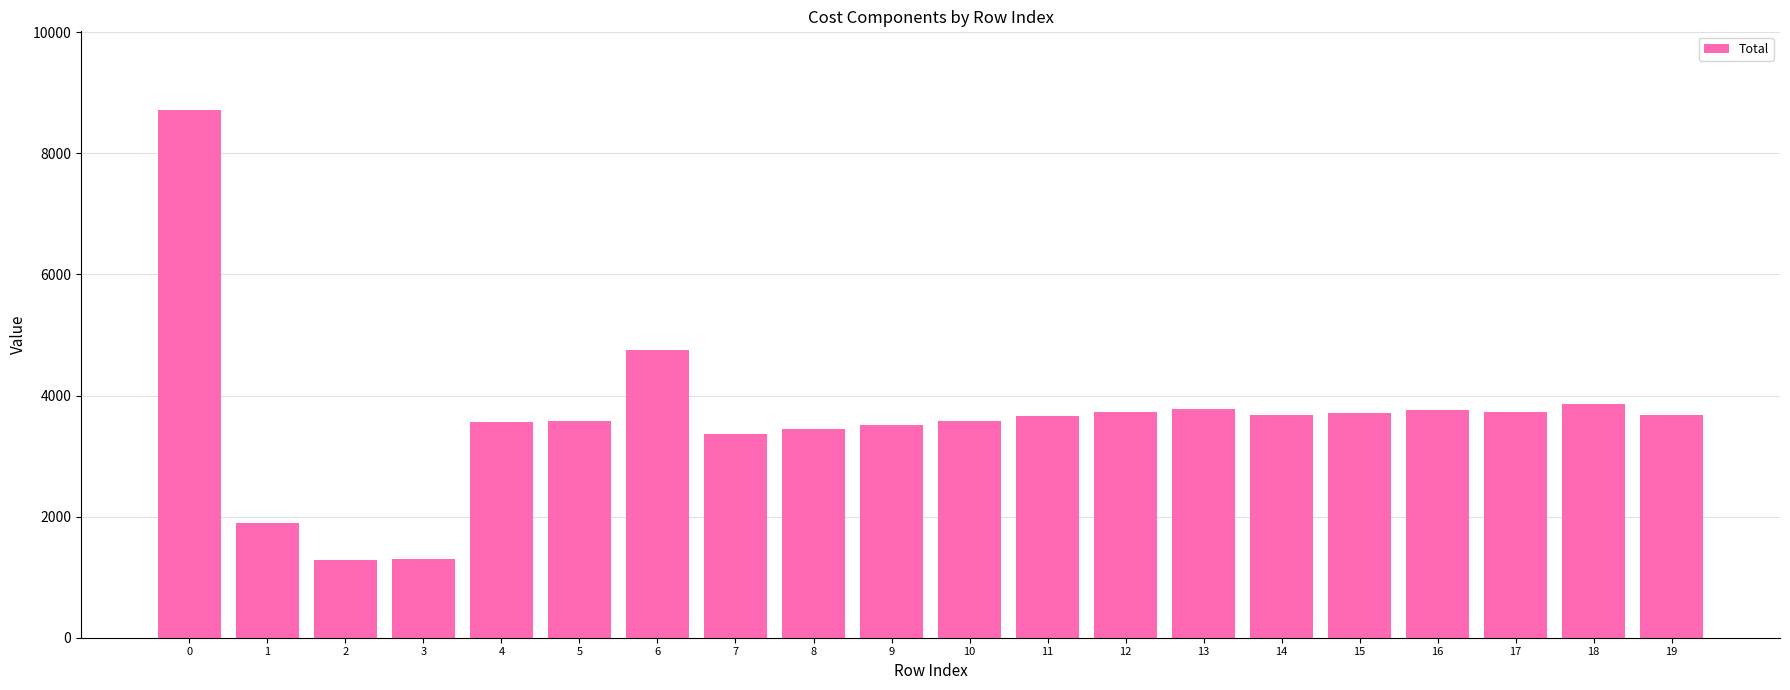

What is the sum of all values?

72586